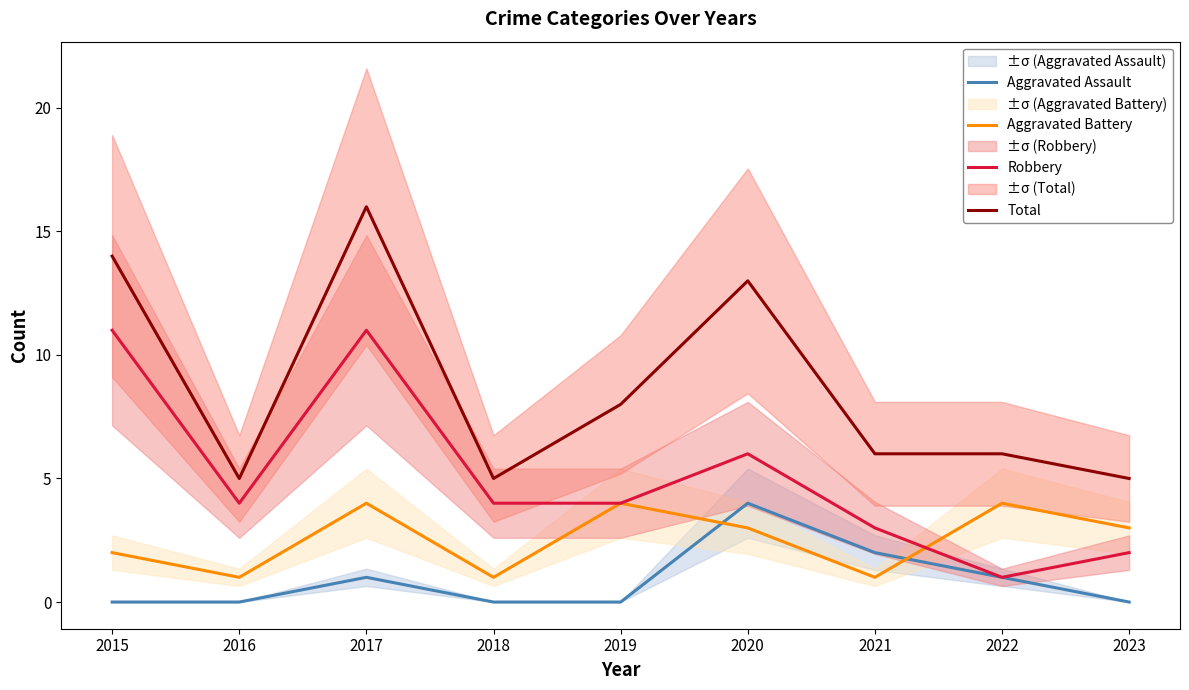

Reading left to right, transcribe all the data shown in this chart.

Aggravated Assault: 2015=0	2016=0	2017=1	2018=0	2019=0	2020=4	2021=2	2022=1	2023=0
Aggravated Battery: 2015=2	2016=1	2017=4	2018=1	2019=4	2020=3	2021=1	2022=4	2023=3
Robbery: 2015=11	2016=4	2017=11	2018=4	2019=4	2020=6	2021=3	2022=1	2023=2
Total: 2015=14	2016=5	2017=16	2018=5	2019=8	2020=13	2021=6	2022=6	2023=5